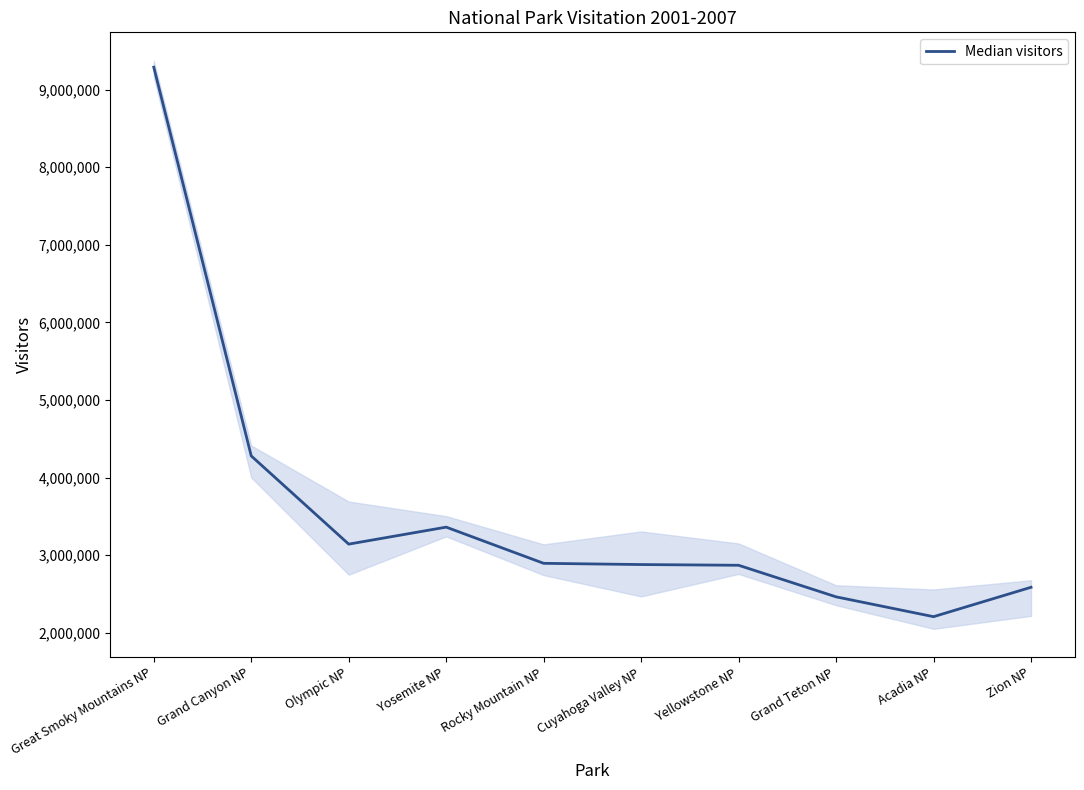

Where is the first local minimum?

Olympic NP